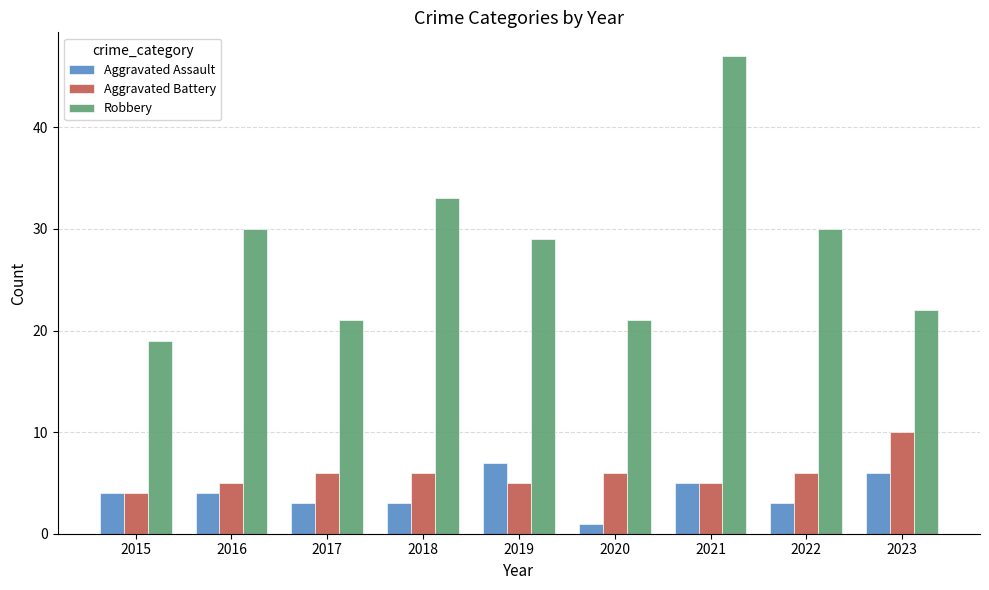

Is it true that Aggravated Battery equals 6 at 2022?

True